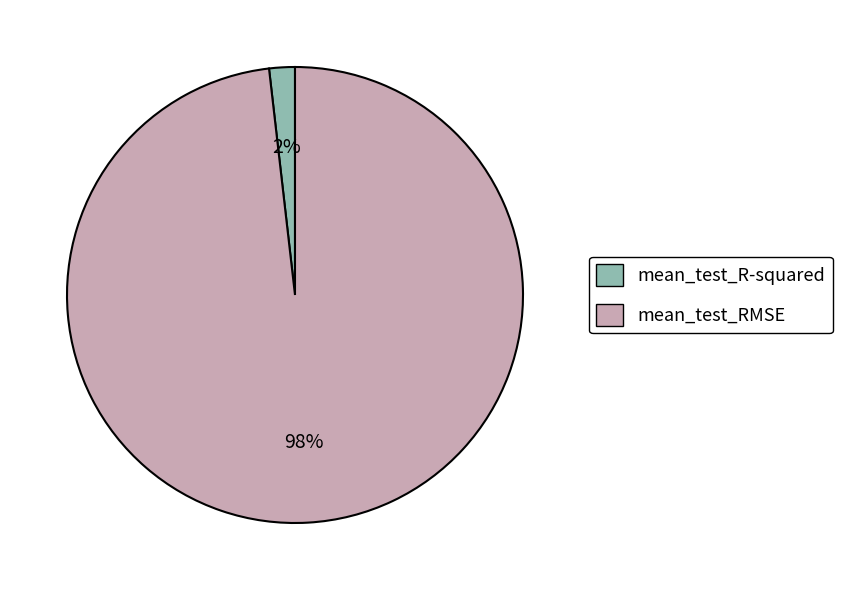

The mean_test_R-squared slice represents 2% of the pie. True or false?

True